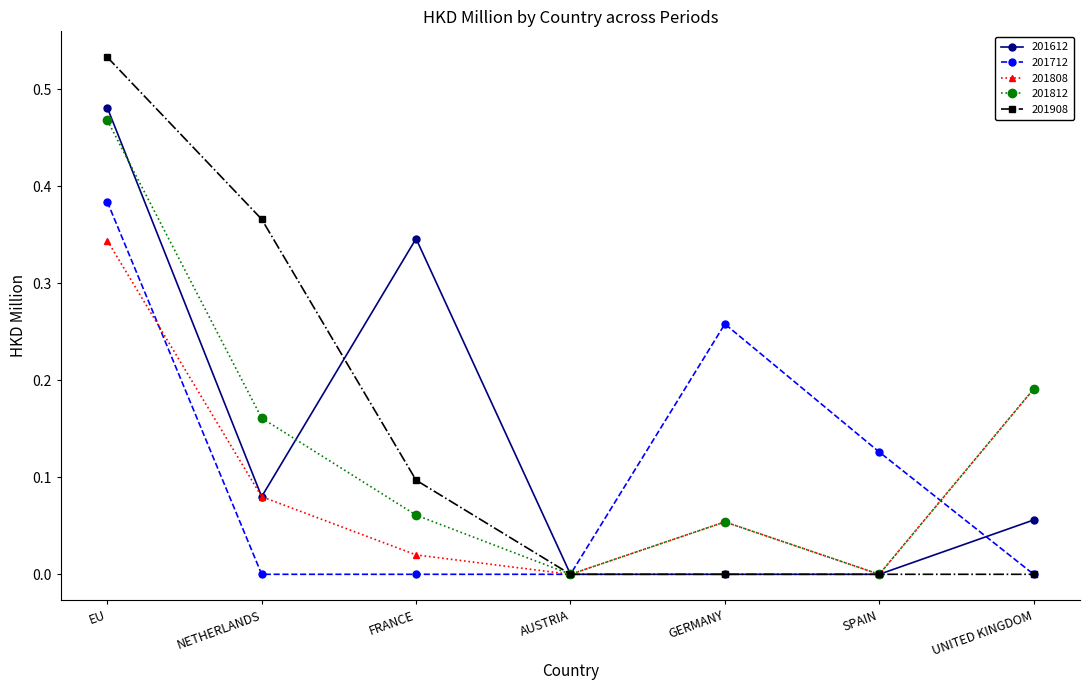

True or false: 201808 and 201712 intersect in this chart.

True